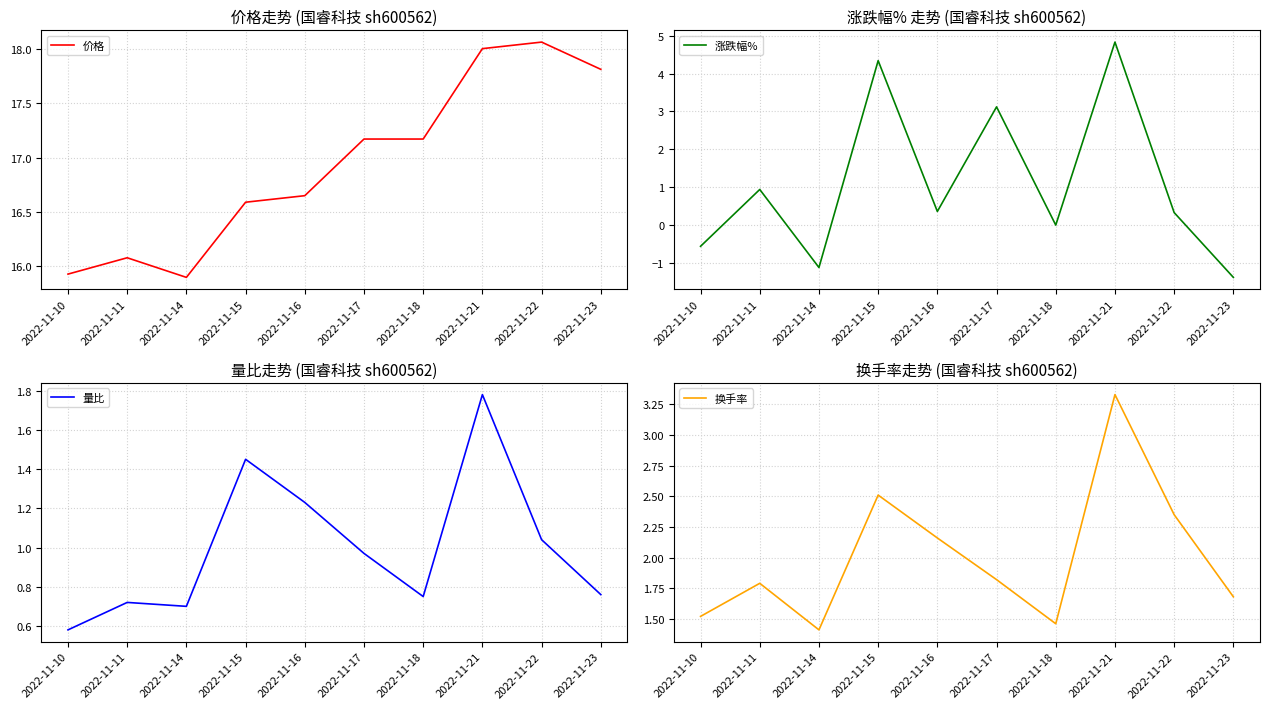

Which label corresponds to the smallest value in the chart?

2022-11-23